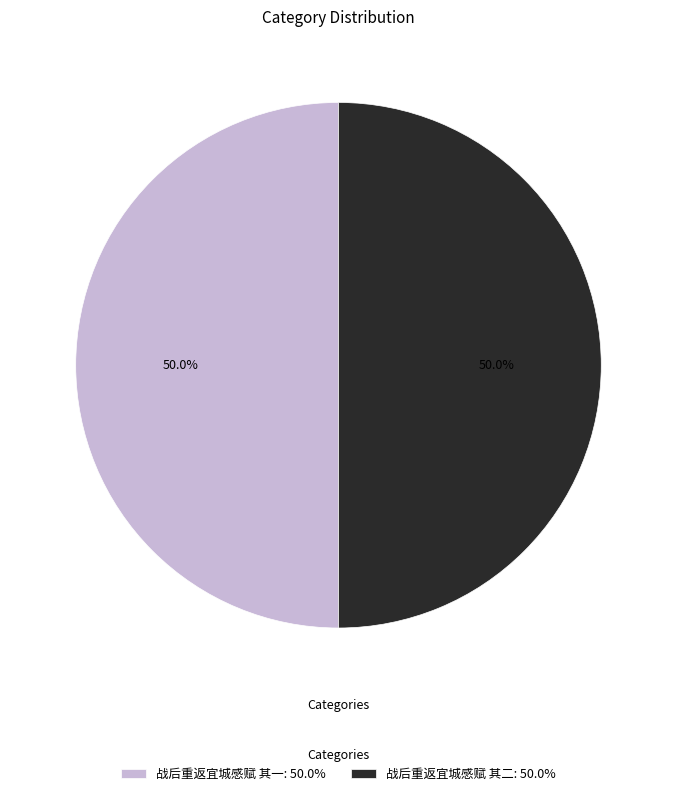

To the nearest percent, what is the average slice percentage?

50%